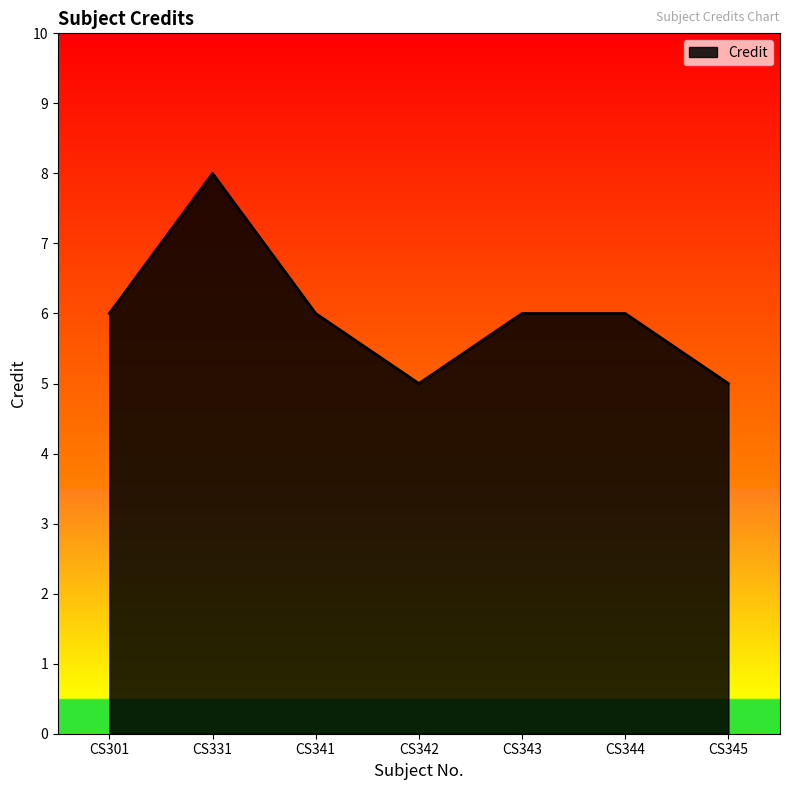

Does the chart display data point markers on the line(s)?

No